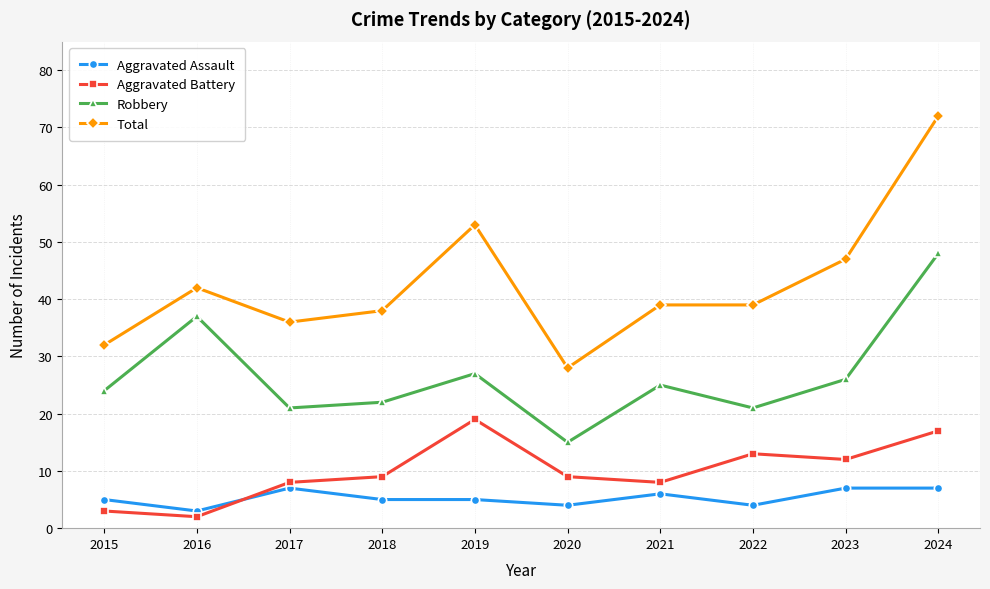

In Aggravated Battery, how many points are higher than both neighbors (excluding endpoints)?

2